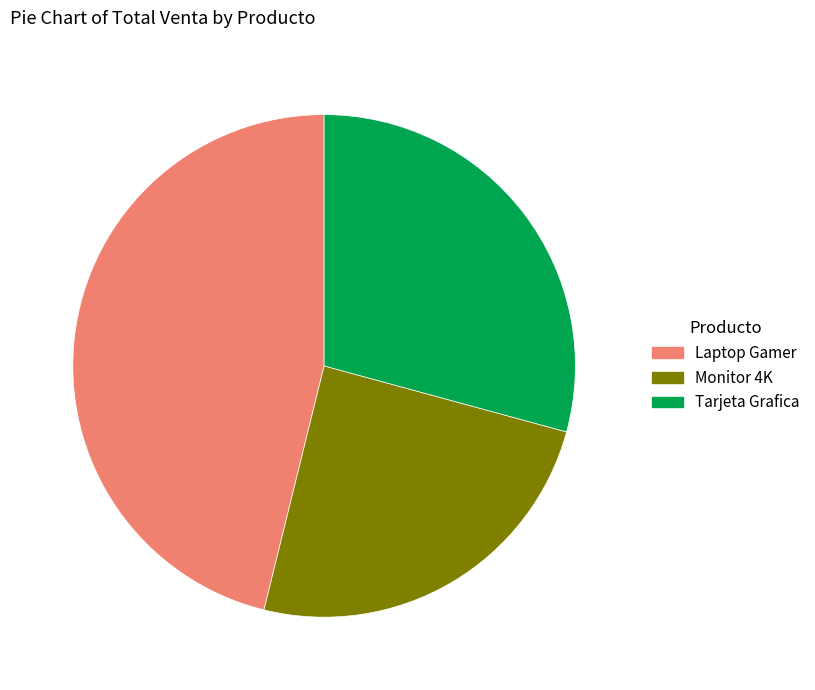

Is it true that Tarjeta Grafica is 29% of the pie?

True